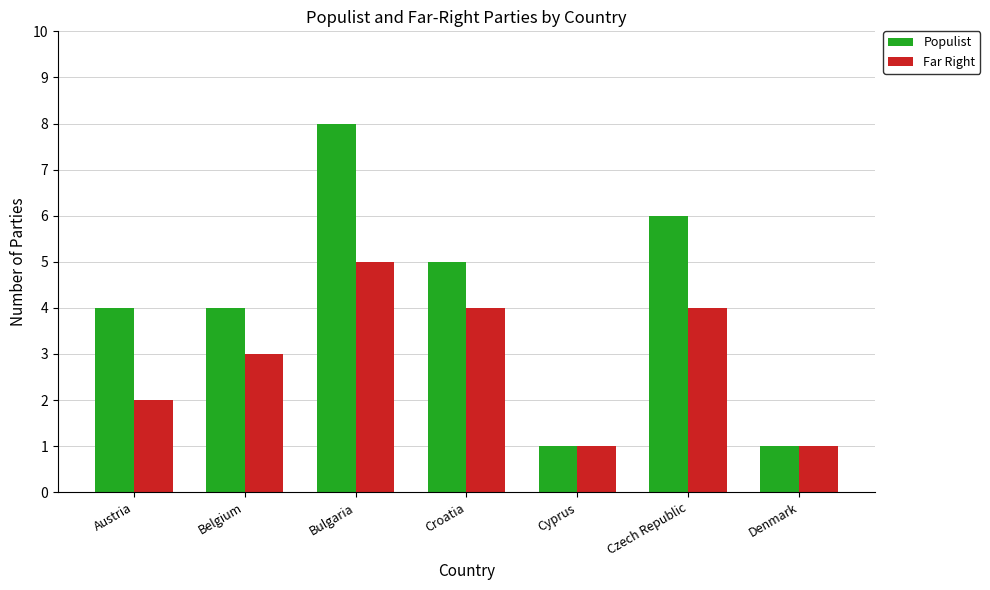

What is the total value across all series at Austria?

6